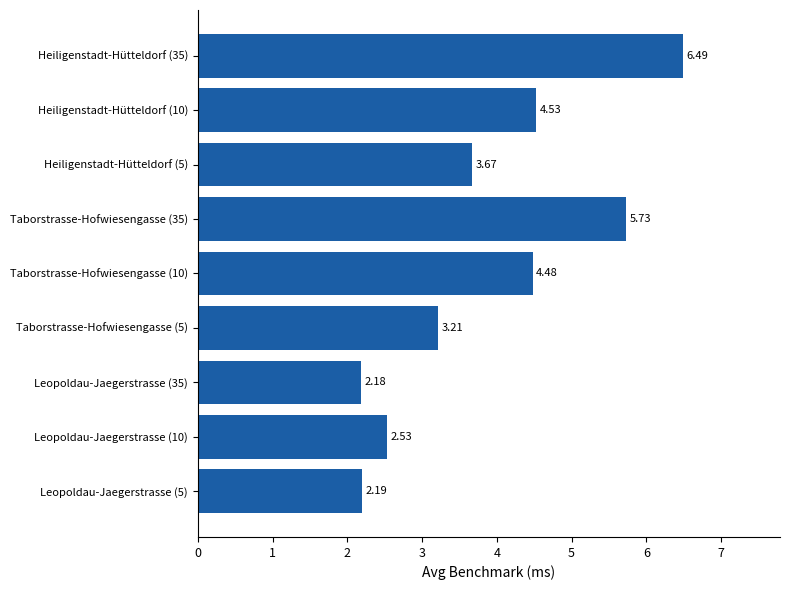

List the labels in order of value, smallest first.

Leopoldau-Jaegerstrasse (35), Leopoldau-Jaegerstrasse (5), Leopoldau-Jaegerstrasse (10), Taborstrasse-Hofwiesengasse (5), Heiligenstadt-Hütteldorf (5), Taborstrasse-Hofwiesengasse (10), Heiligenstadt-Hütteldorf (10), Taborstrasse-Hofwiesengasse (35), Heiligenstadt-Hütteldorf (35)